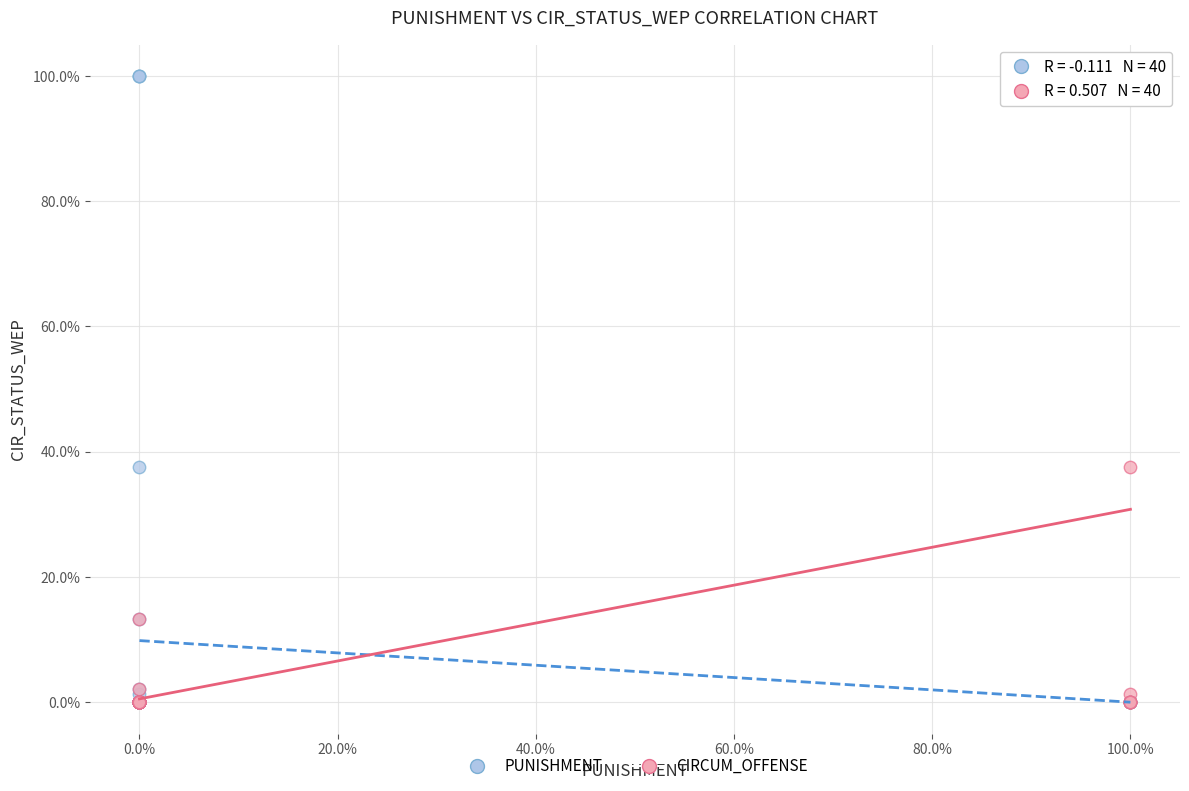

What are all the series names shown in the legend?

PUNISHMENT, CIRCUM_OFFENSE